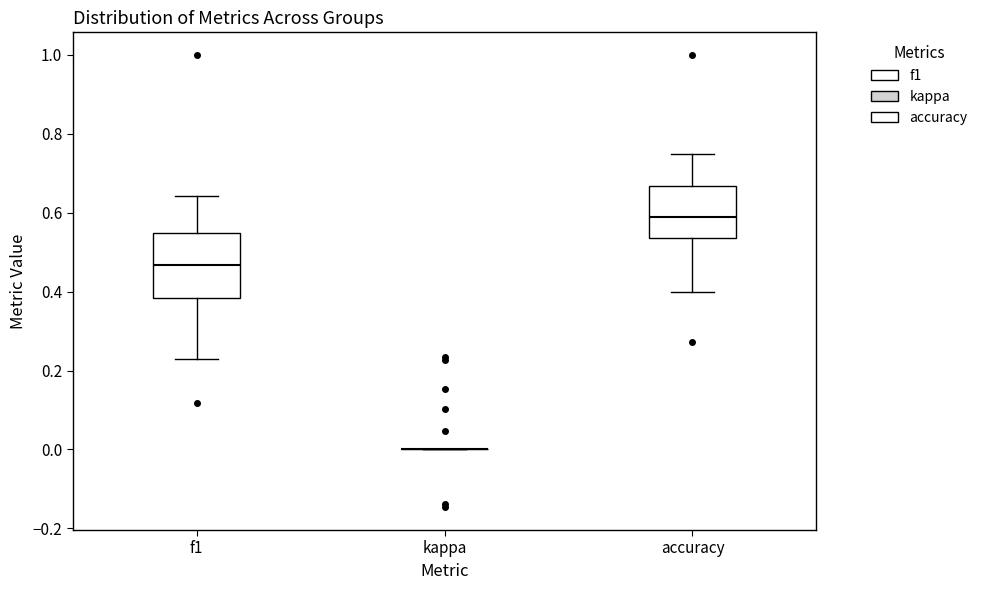

Reading left to right, transcribe this box plot: for each box, give where its median line is, the range the box spans, and where its two whiskers end, as read against the y-axis. The values are not printed on the chart, so give them approximately, as read against the axis.

f1: median 0.46, box 0.38 to 0.54, whiskers 0.22 to 0.64
kappa: box collapsed to a line at 0.00, whiskers 0.00 to 0.00
accuracy: median 0.58, box 0.54 to 0.66, whiskers 0.40 to 0.76